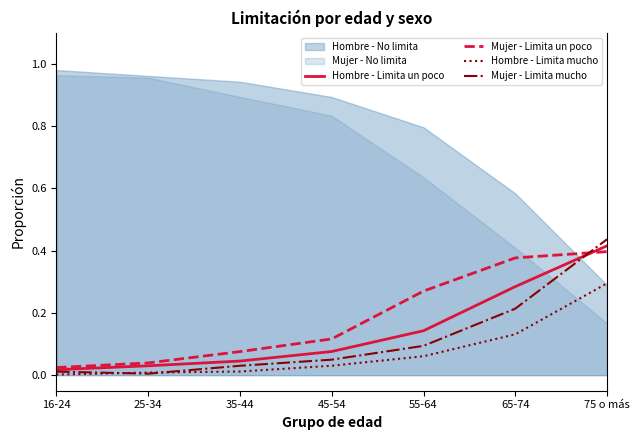

Reading left to right, extract all data points from this chart.

Hombre - Limita un poco: 16-24=0.0	25-34=0.0	35-44=0.0	45-54=0.1	55-64=0.1	65-74=0.3	75 o más=0.4
Mujer - Limita un poco: 16-24=0.0	25-34=0.0	35-44=0.1	45-54=0.1	55-64=0.3	65-74=0.4	75 o más=0.4
Hombre - Limita mucho: 16-24=0.0	25-34=0.0	35-44=0.0	45-54=0.0	55-64=0.1	65-74=0.1	75 o más=0.3
Mujer - Limita mucho: 16-24=0.0	25-34=0.0	35-44=0.0	45-54=0.0	55-64=0.1	65-74=0.2	75 o más=0.4